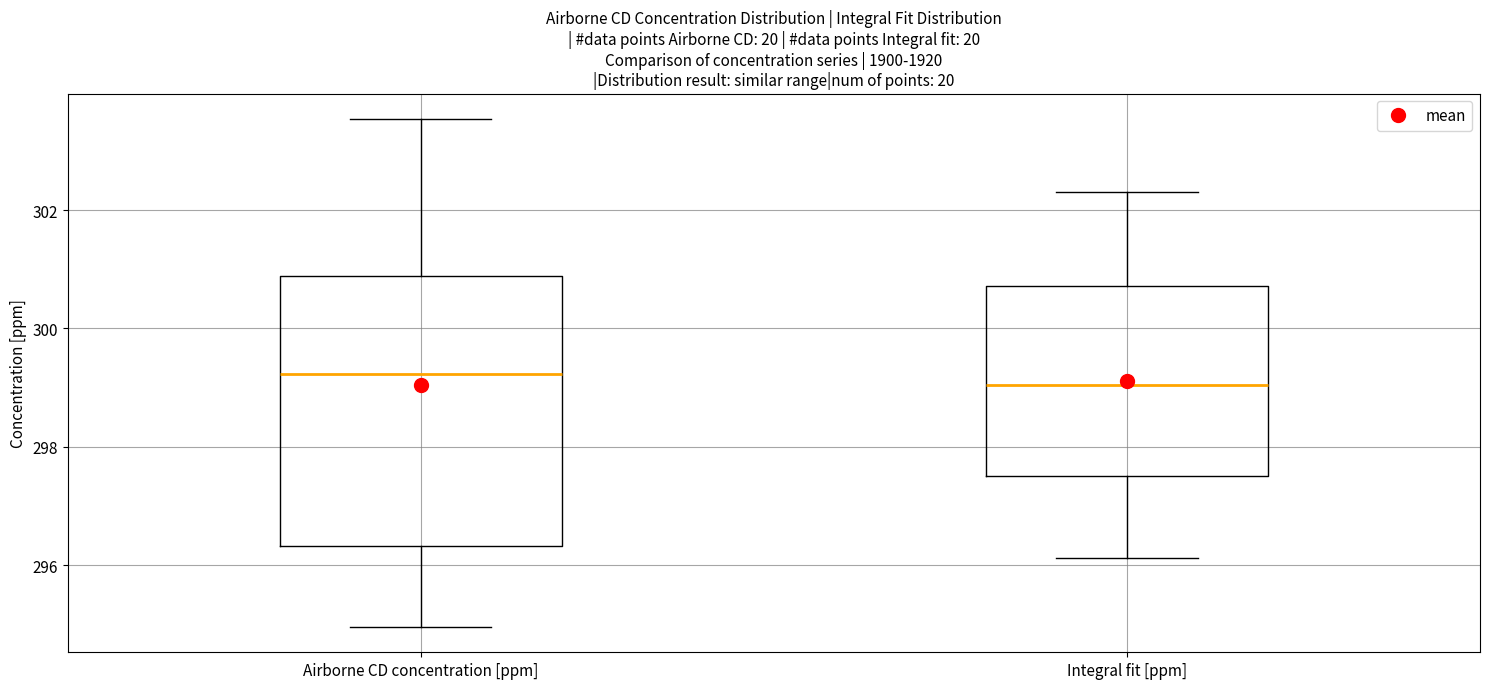

Where is the lower edge of the box for Airborne CD concentration [ppm] on the y-axis? The values are not printed on the chart, so give them approximately, as read against the axis.

296.4